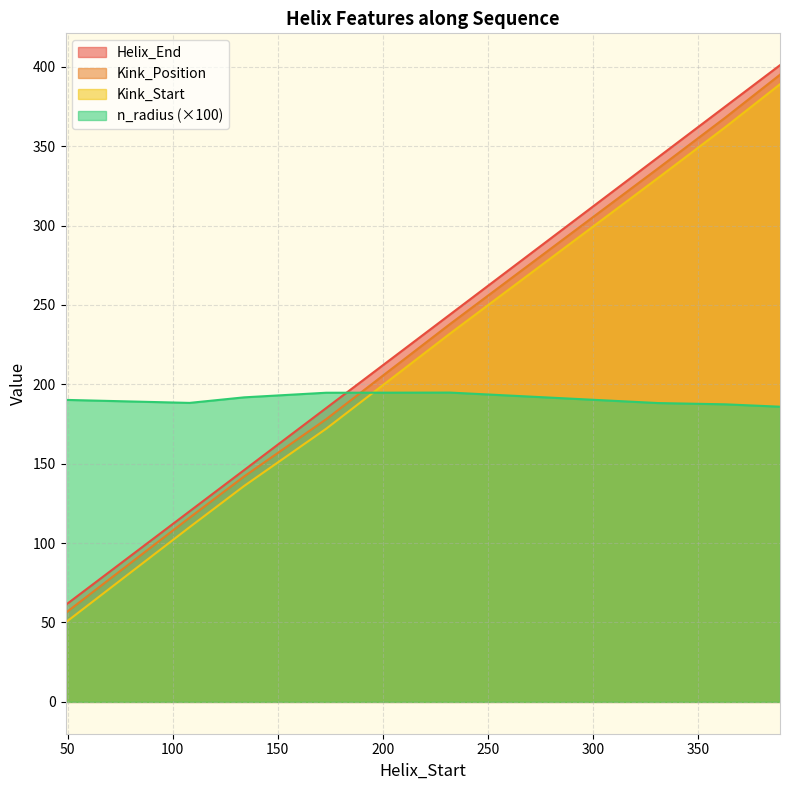

What is the total value across all series at 331?

1197.2